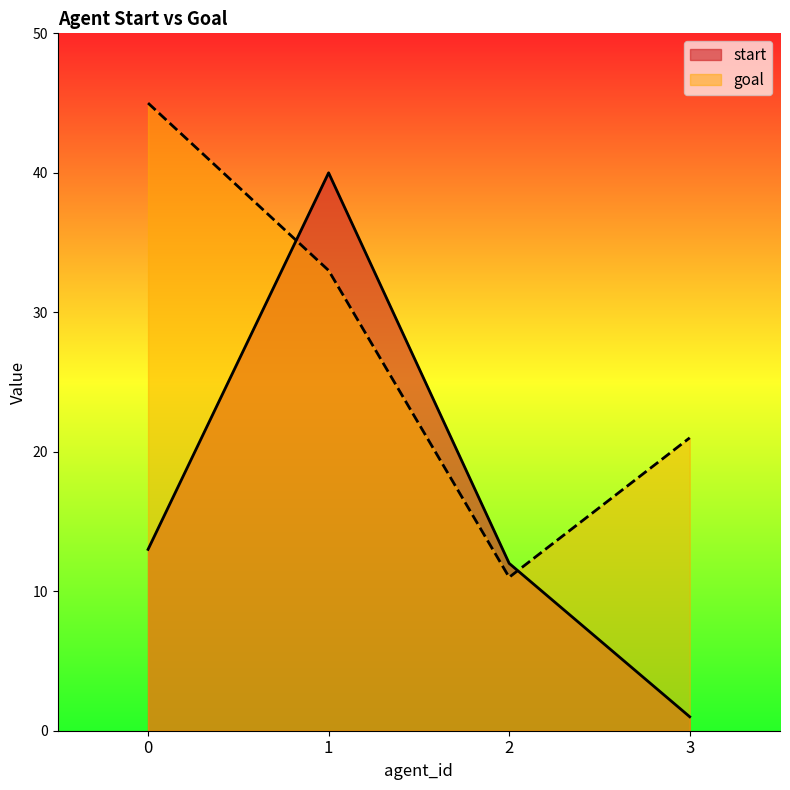

Reading left to right, extract all data points from this chart.

start: 13	40	12	1
goal: 45	33	11	21